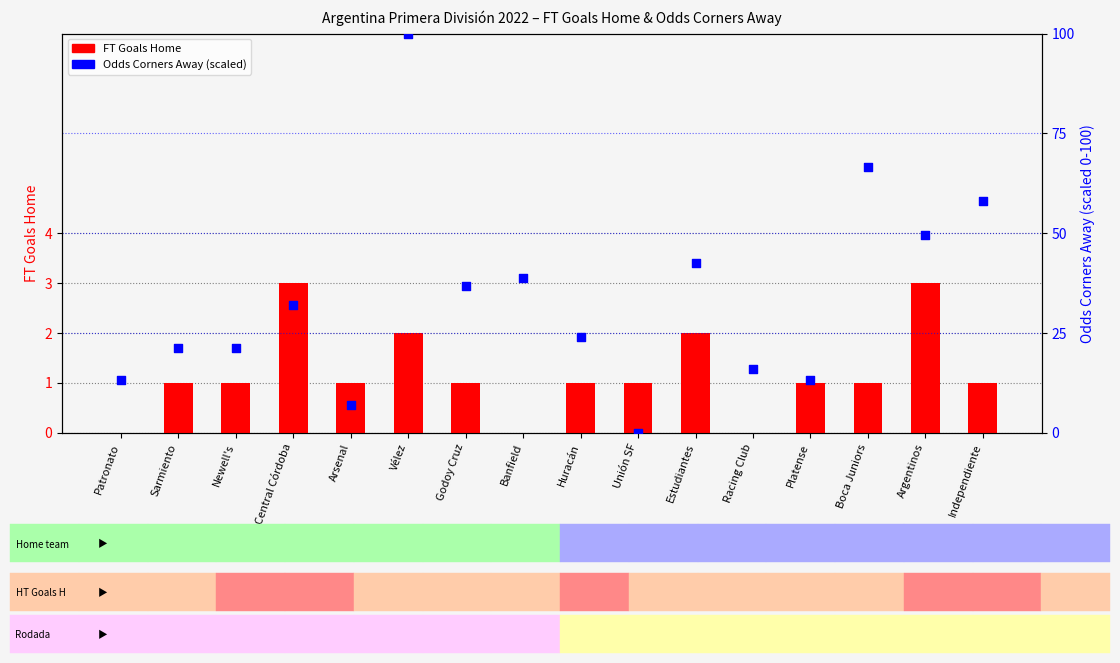

Is the value of Odds Corners Away (scaled) at Banfield greater than the value of FT Goals Home at Independiente?

Yes